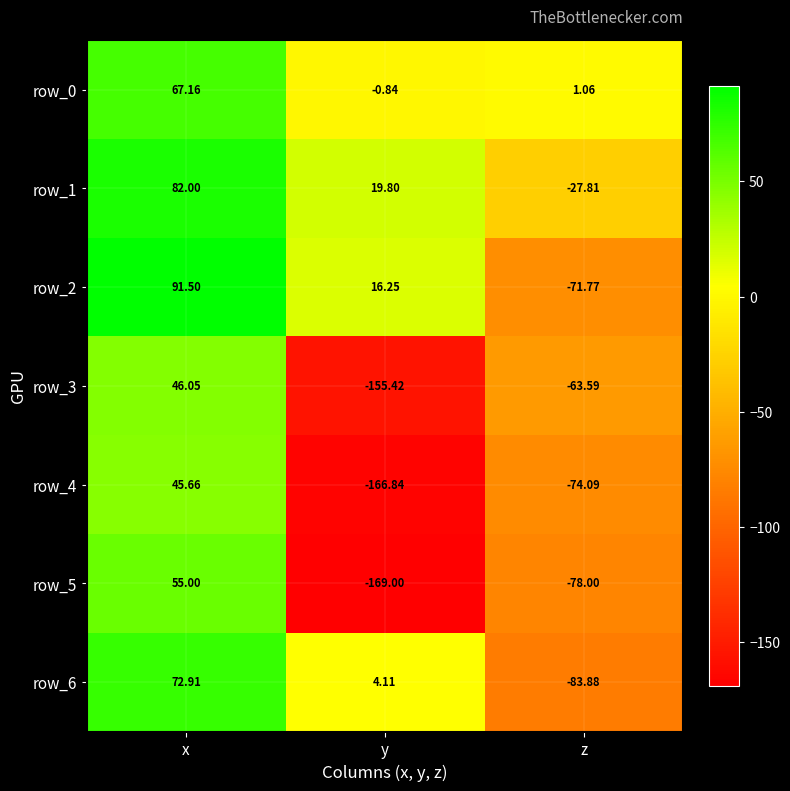

What is the difference between the highest and lowest values at y?

188.8